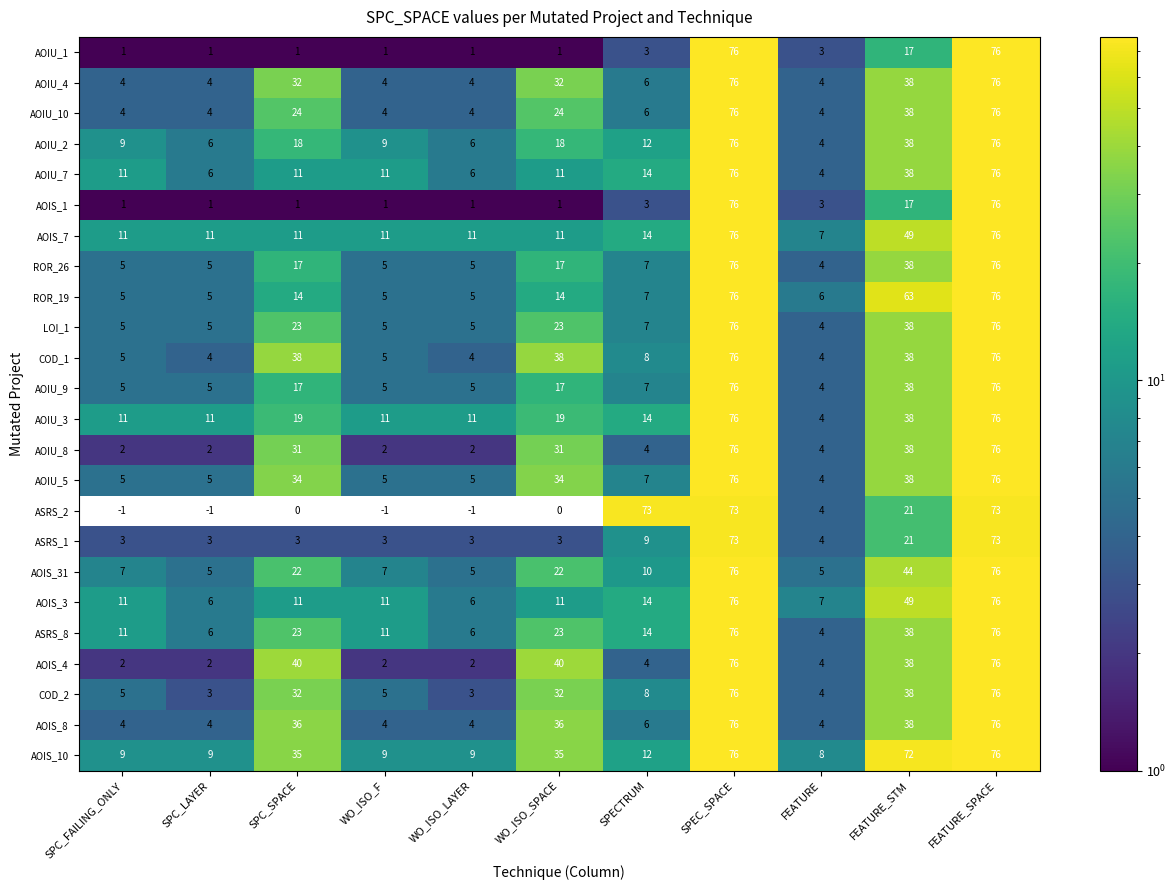

Which series has the largest total across all categories?

AOIS_10